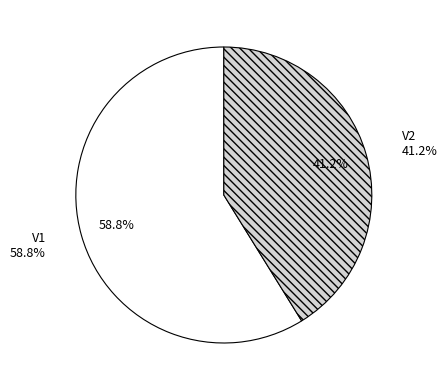

To the nearest percent, what portion does V1 represent?

59%